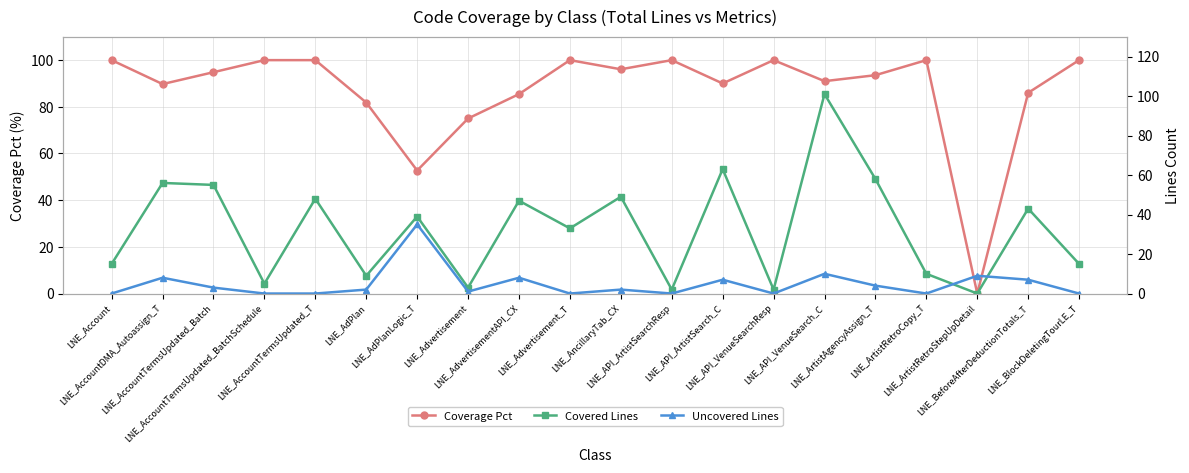

Is this an area chart (filled region under the line)?

No